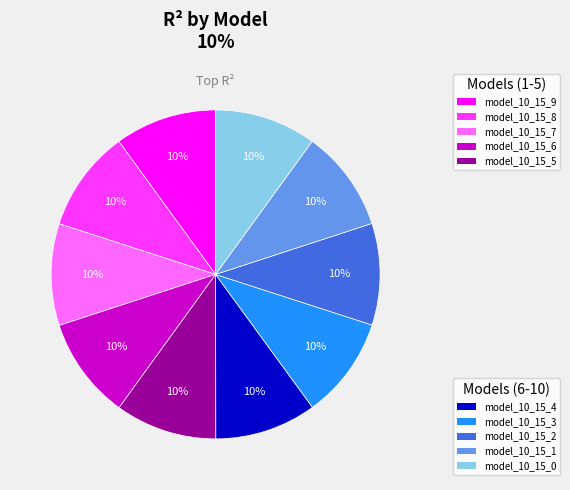

Does any single category account for the majority?

No